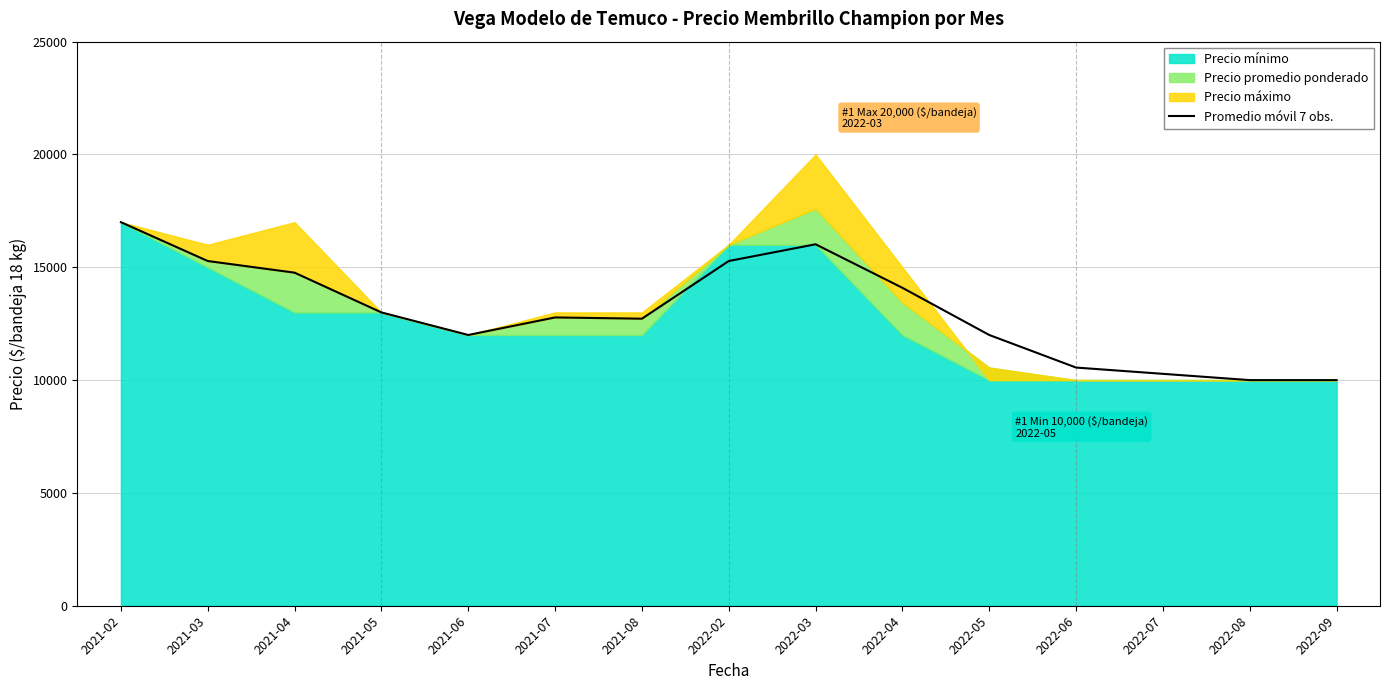

List the labels in order of value, largest first.

2021-02, 2022-03, 2021-03, 2022-02, 2021-04, 2022-04, 2021-05, 2021-07, 2021-08, 2021-06, 2022-05, 2022-06, 2022-07, 2022-08, 2022-09